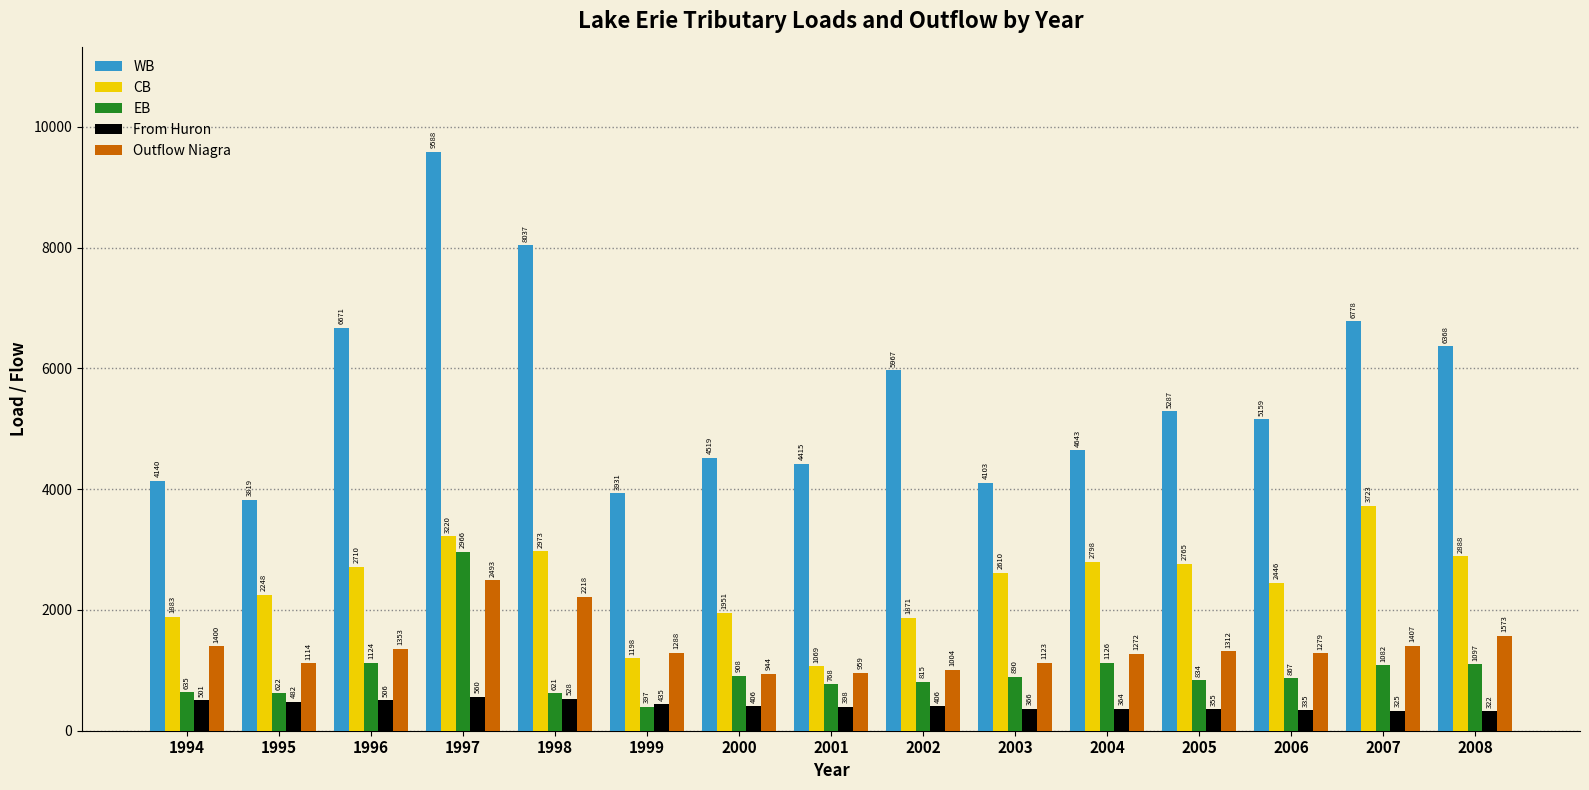

Which series has the largest range (max minus min)?

WB